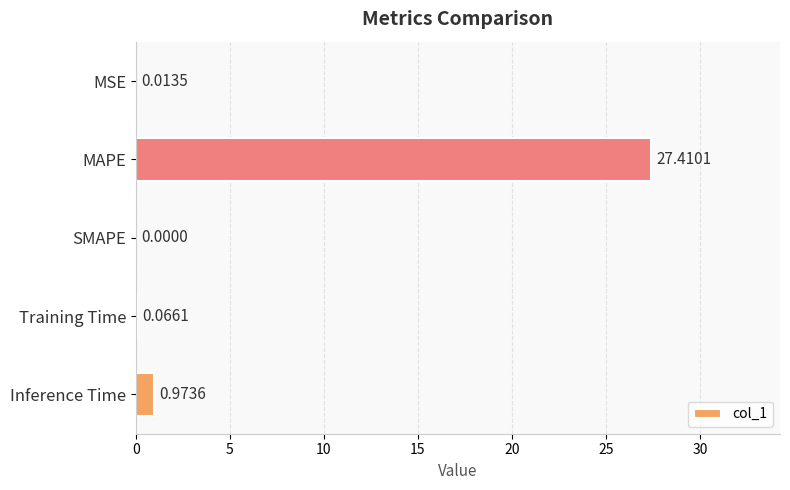

At which category does the chart reach its peak across all series?

MAPE